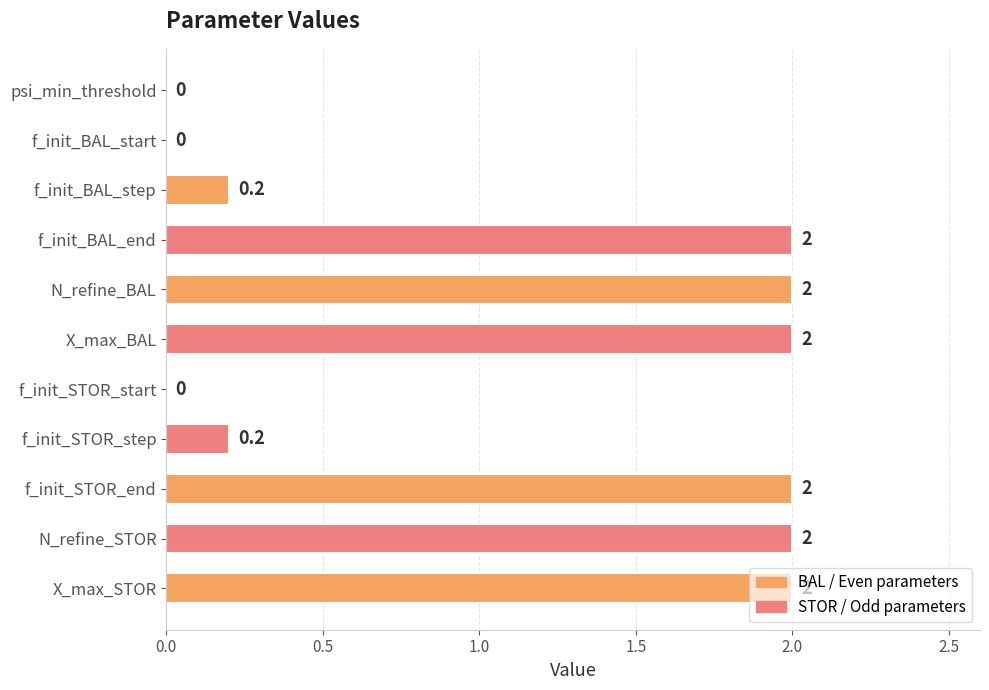

Between f_init_BAL_step and N_refine_STOR, which is larger?

N_refine_STOR